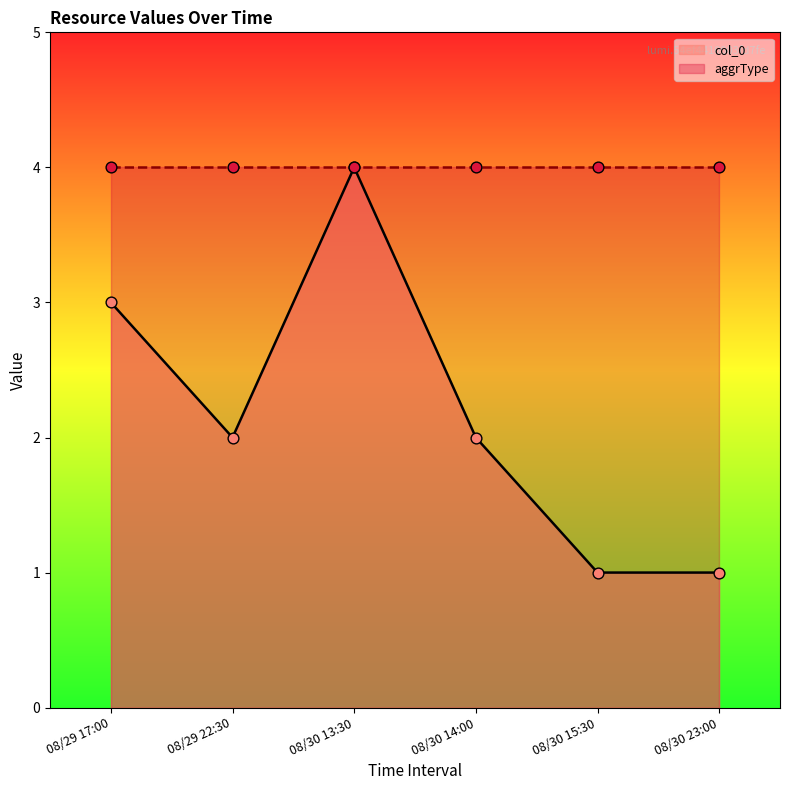

What is the change in value from 08/29 22:30 to 08/30 15:30?

-1